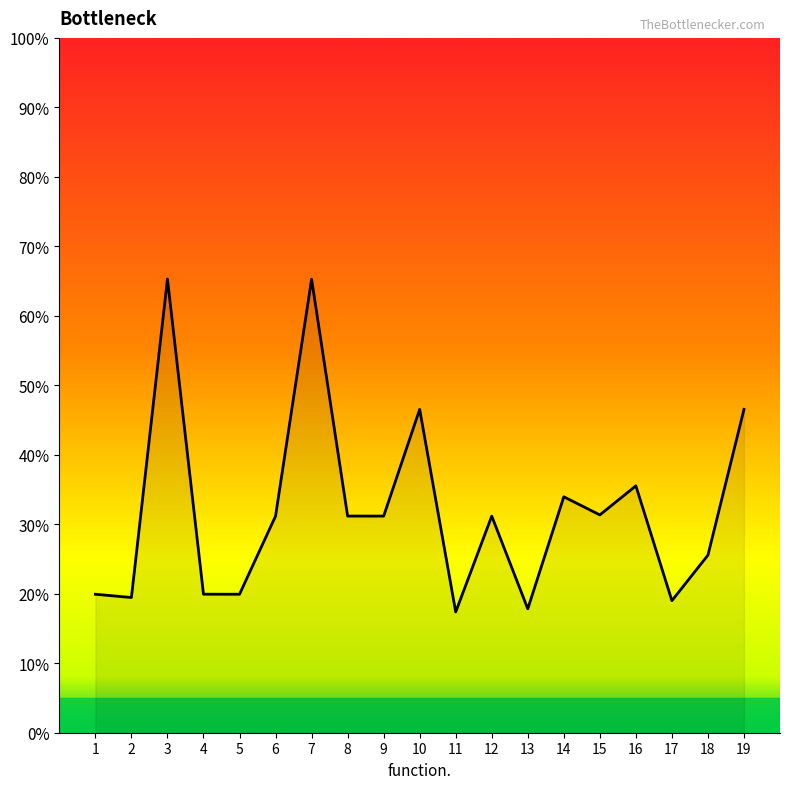

Does the chart display data point markers on the line(s)?

No